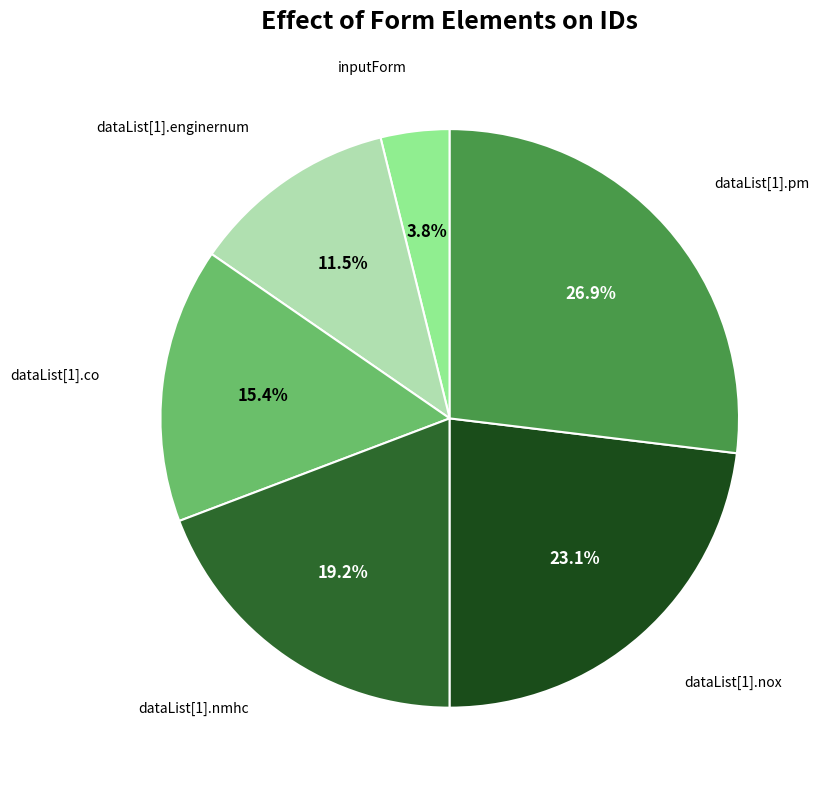

How many segments does this pie chart have?

6